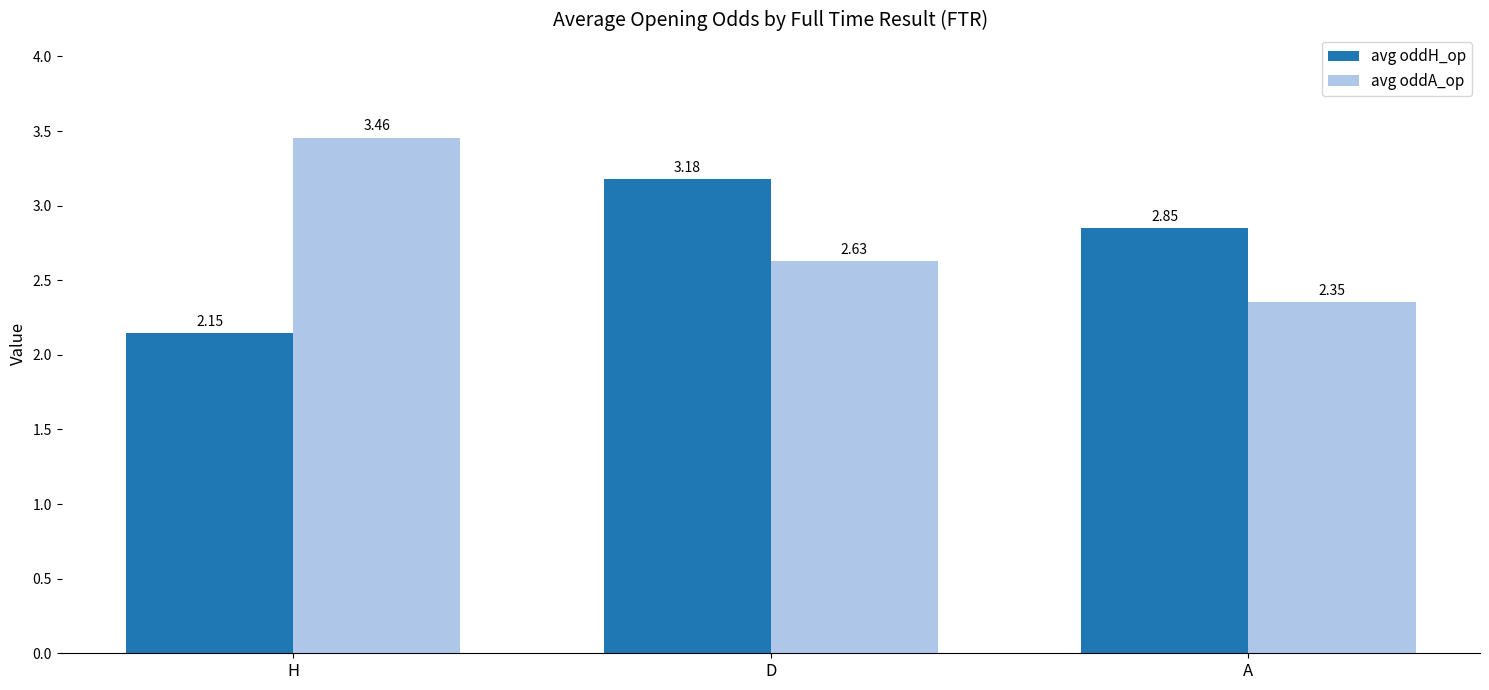

Between H and A, which series saw the biggest shift?

avg oddA_op